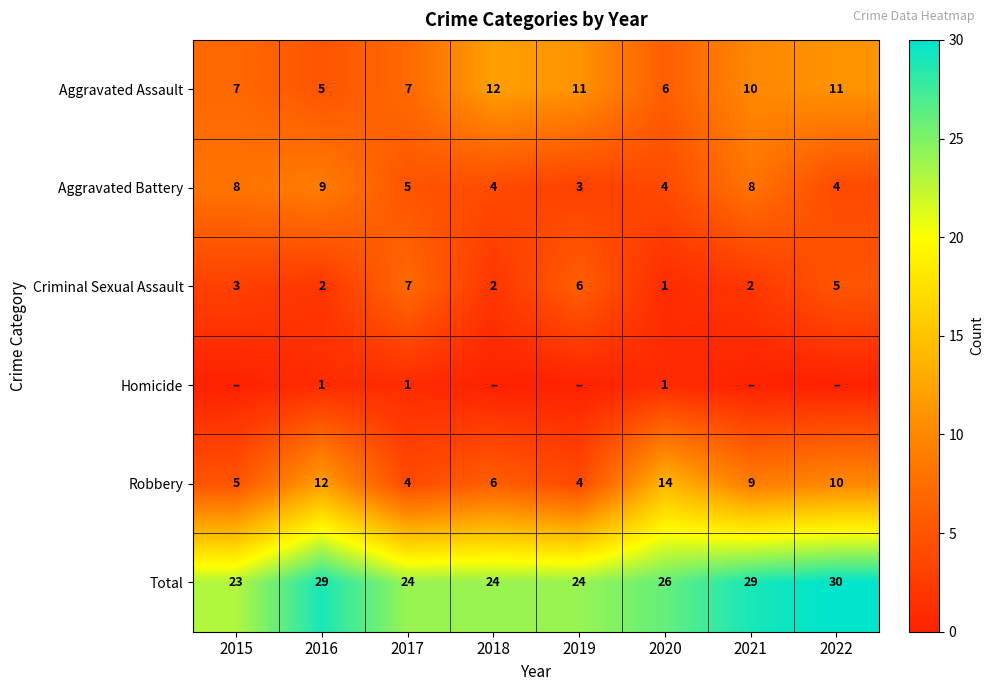

What is the spread (max minus min) of values at 2021?

29